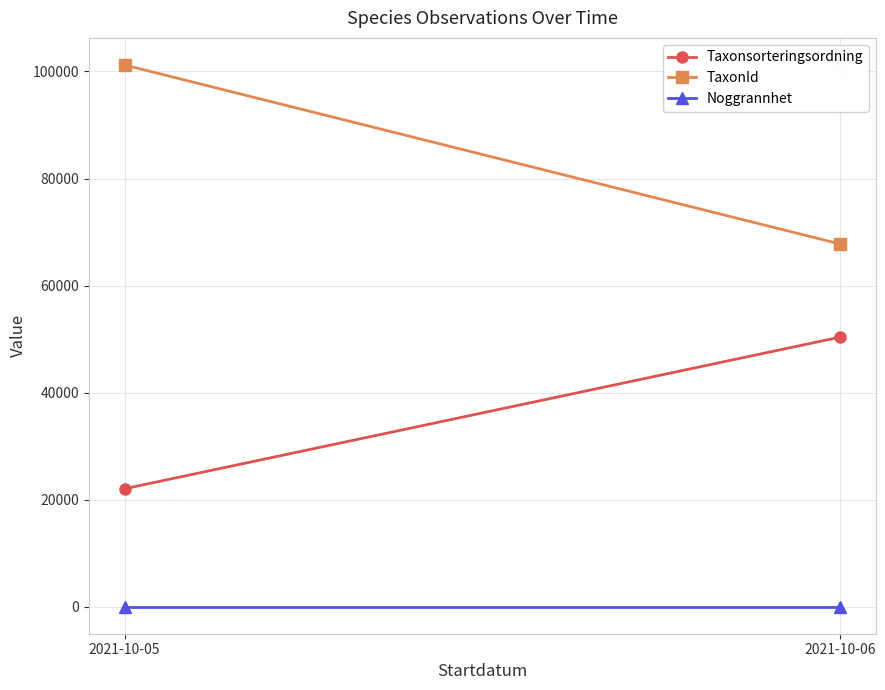

What is the sum of all TaxonId values?

168976.1